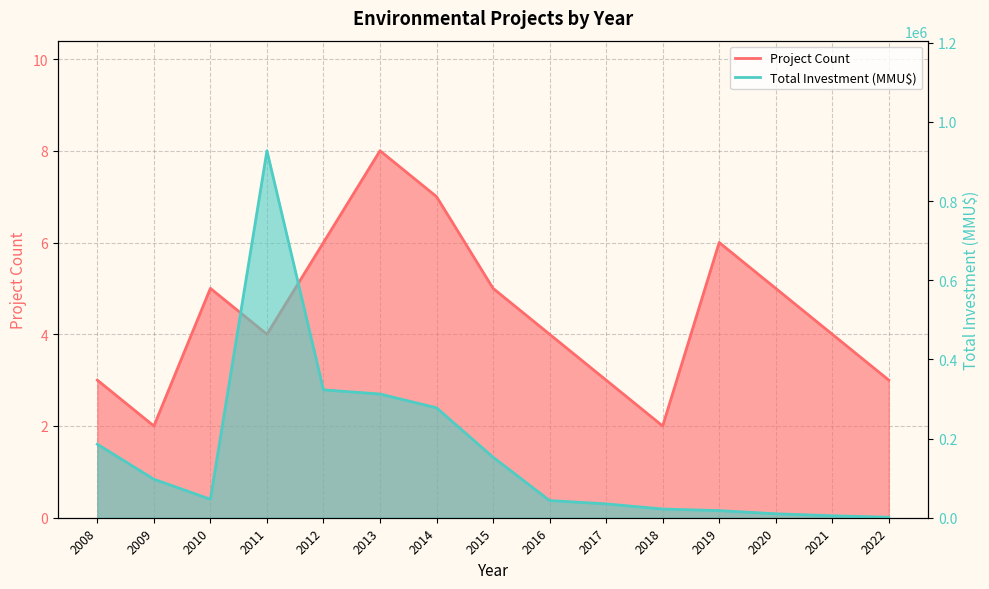

What is the value of the Total Investment (MMU$) point at the 11th from the left?

22000